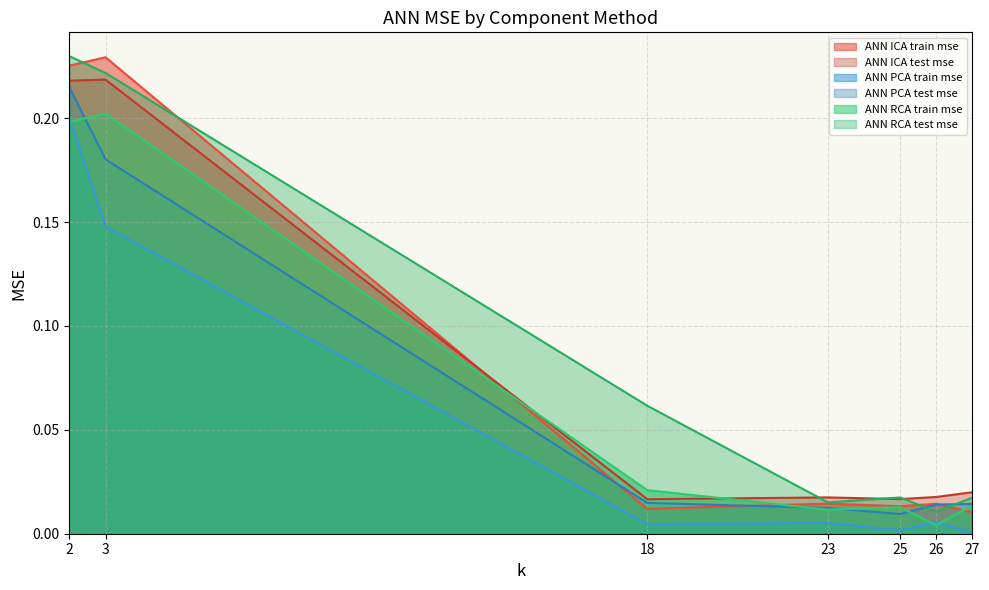

What are all the series names shown in the legend?

ANN ICA train mse, ANN ICA test mse, ANN PCA train mse, ANN PCA test mse, ANN RCA train mse, ANN RCA test mse